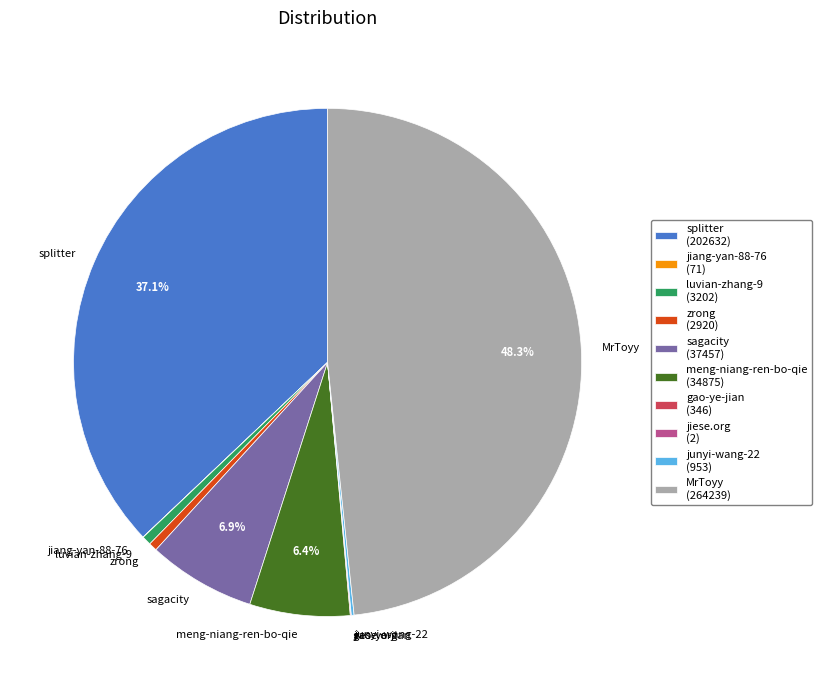

Which category has the biggest portion of the pie?

MrToyy